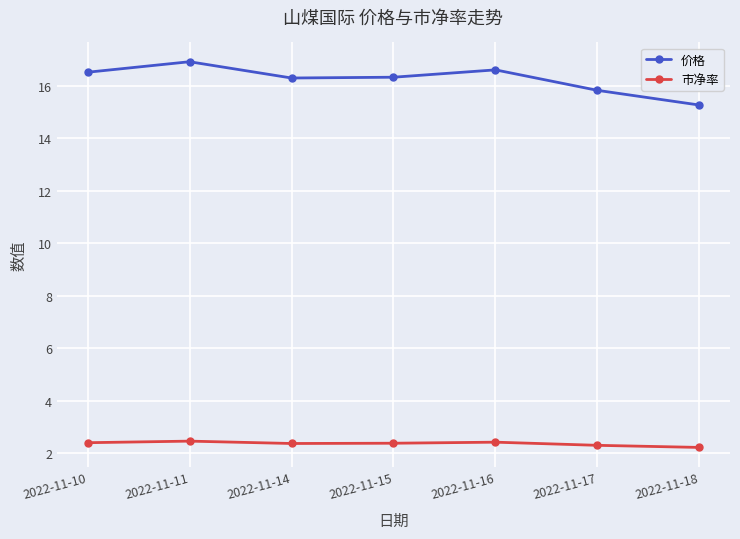

What value does the 市净率 series have at 2022-11-15?

2.4